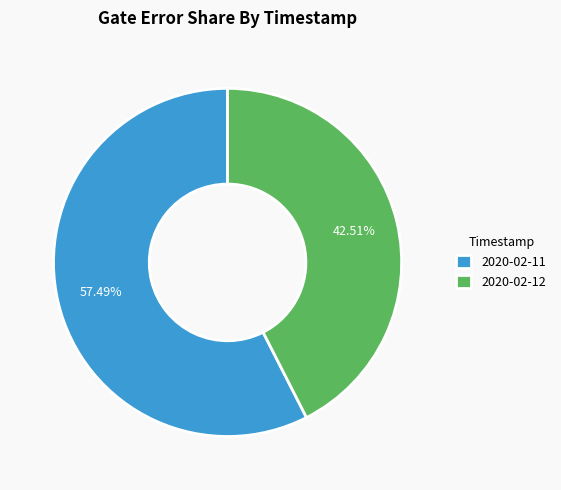

Is the sum of 2020-02-12 and 2020-02-11 greater than half?

Yes